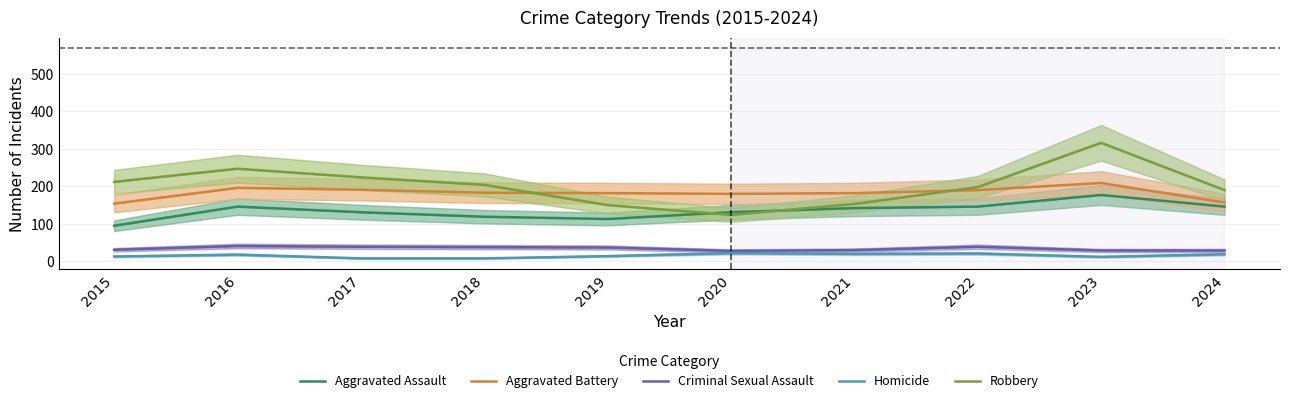

Is it true that Homicide equals 10 at 2019?

False